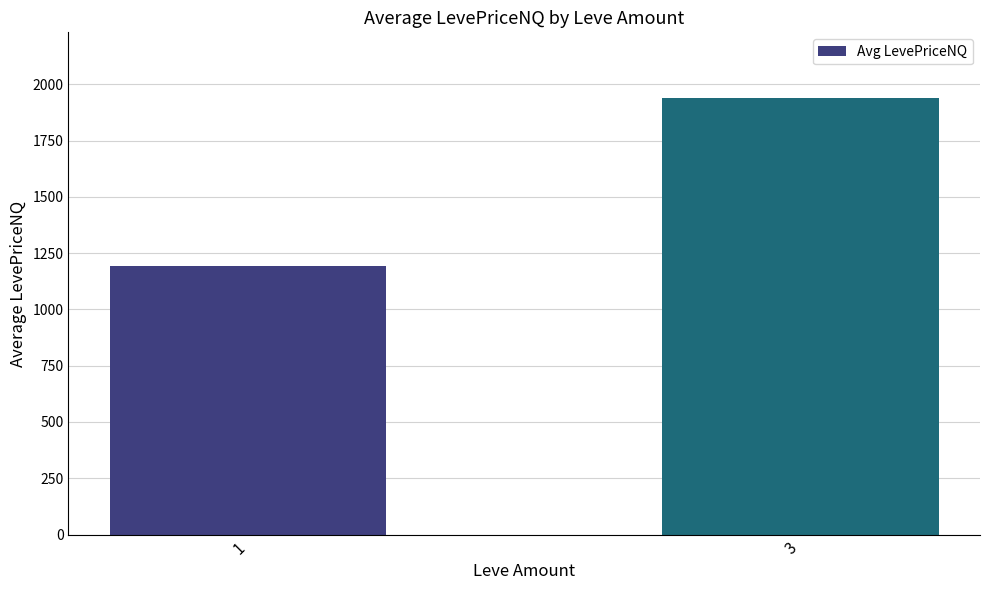

Reading left to right, transcribe all the data shown in this chart.

1=1191.3	3=1939.6